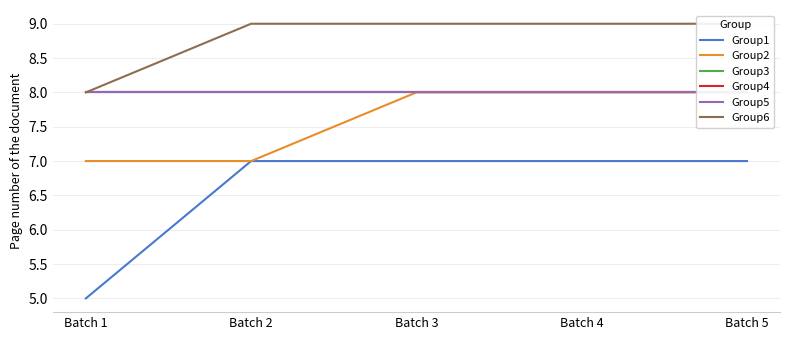

What is the average value of the Group4 series?

8